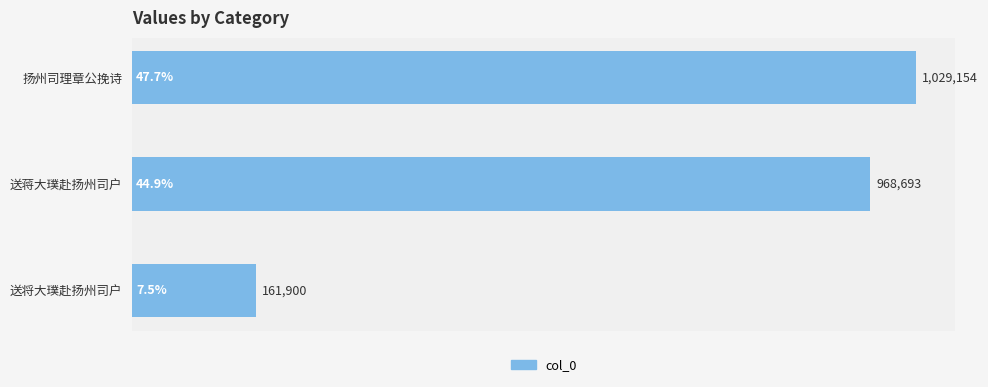

Are the bars horizontal?

Yes